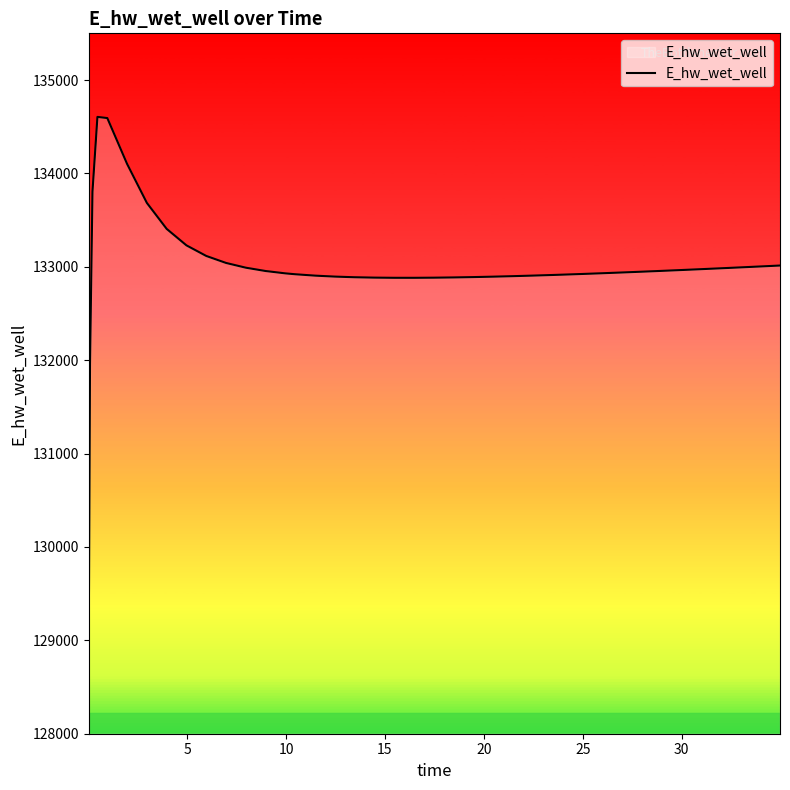

What is the minimum value shown in the chart?

129061.8